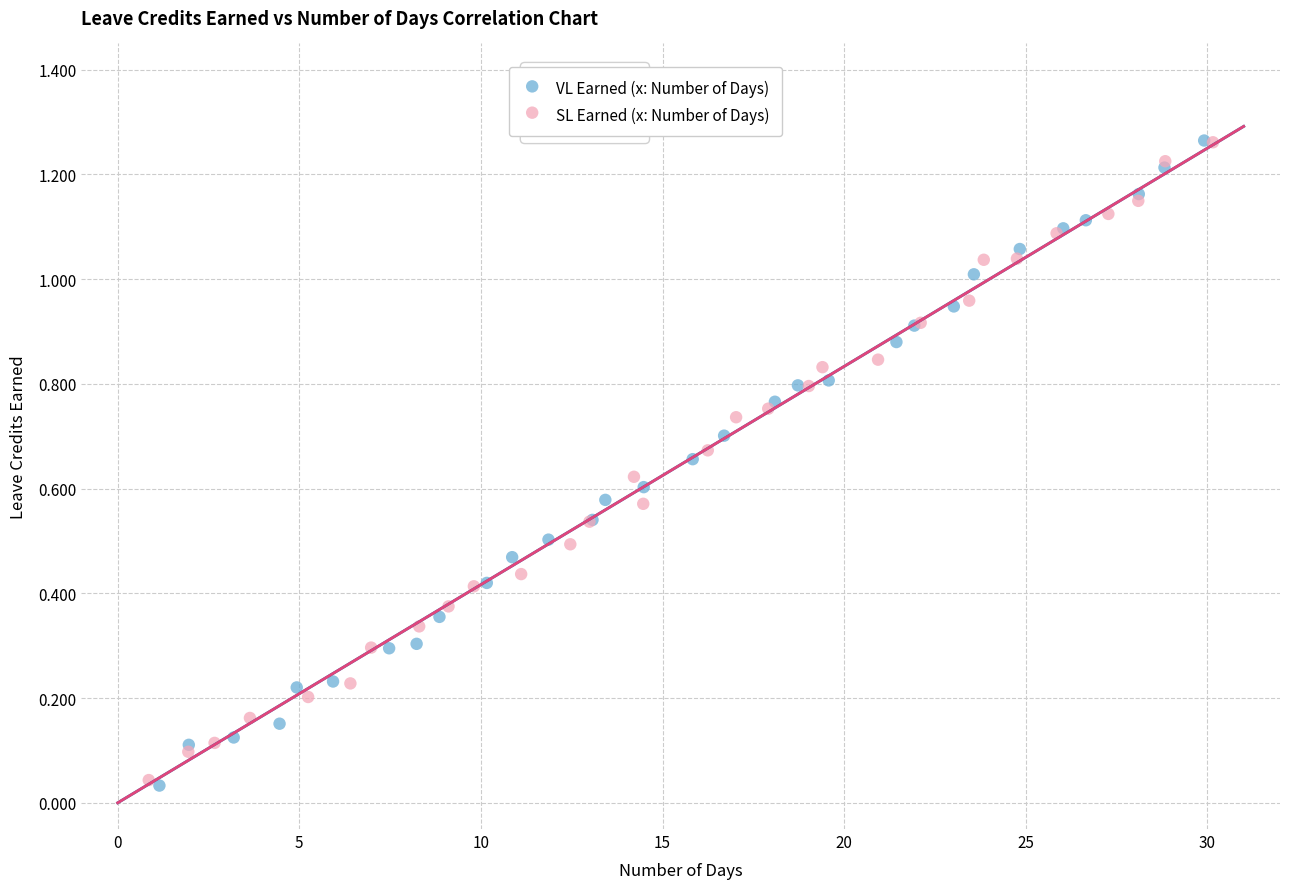

What are all the series names shown in the legend?

VL Earned (x: Number of Days), SL Earned (x: Number of Days)